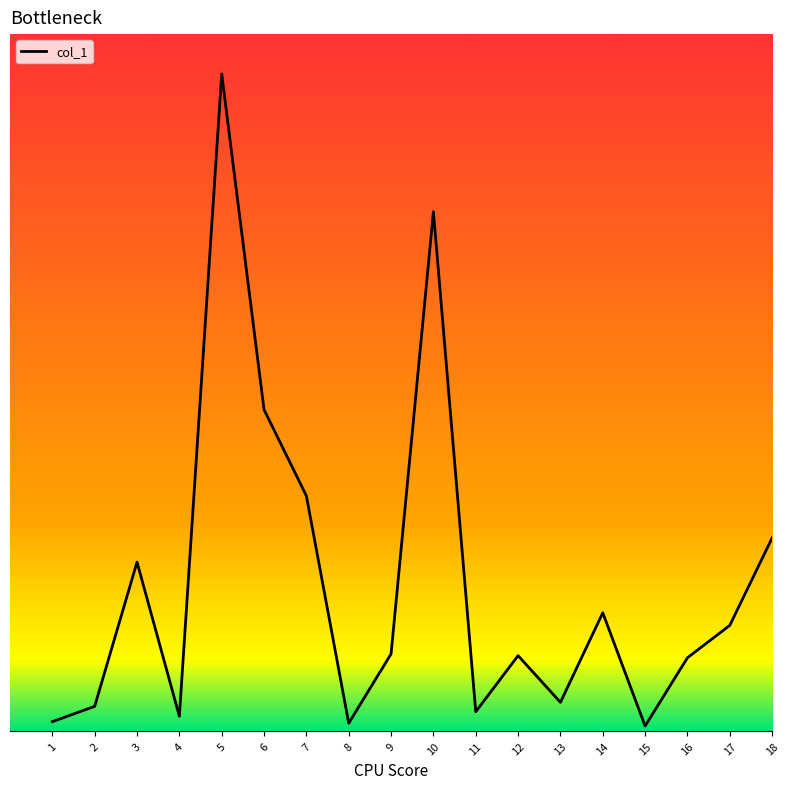

Is this an area chart (filled region under the line)?

No